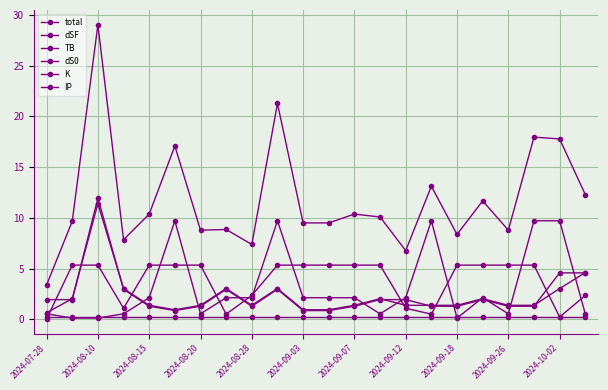

How many lines are shown in the chart?

6